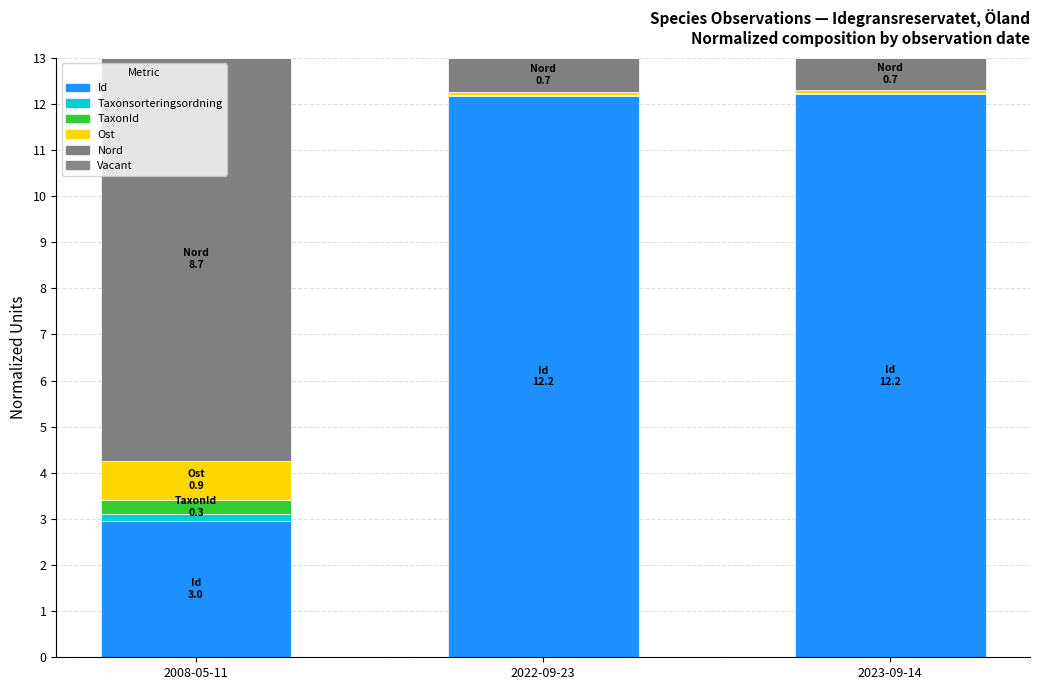

Does the chart contain any negative values?

No